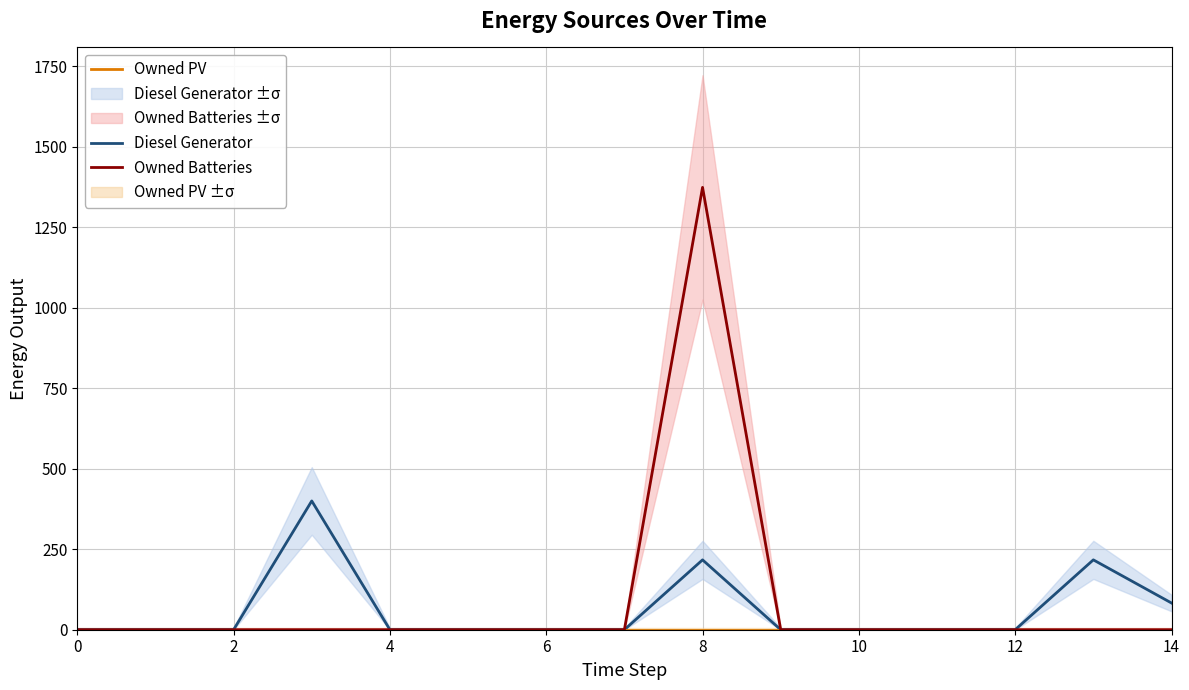

True or false: Owned Batteries and Diesel Generator intersect in this chart.

False